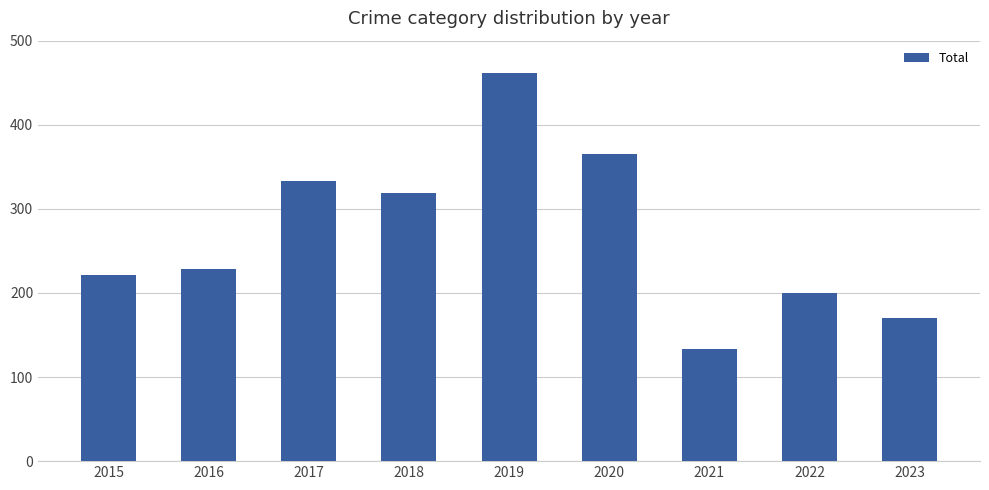

What is the ratio of the value at 2016 to the value at 2022?

1.1